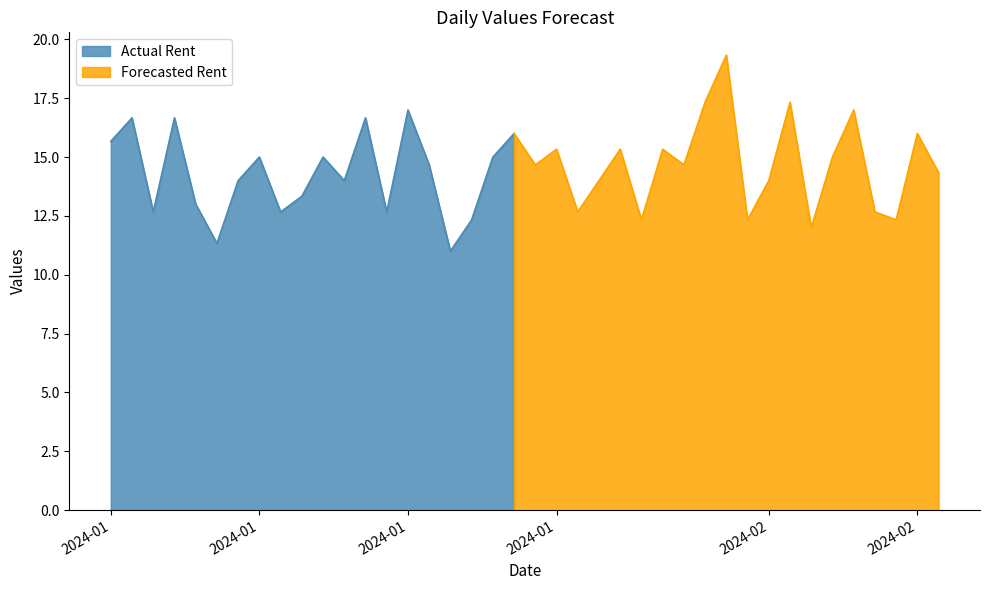

How many data points are above 14?

22